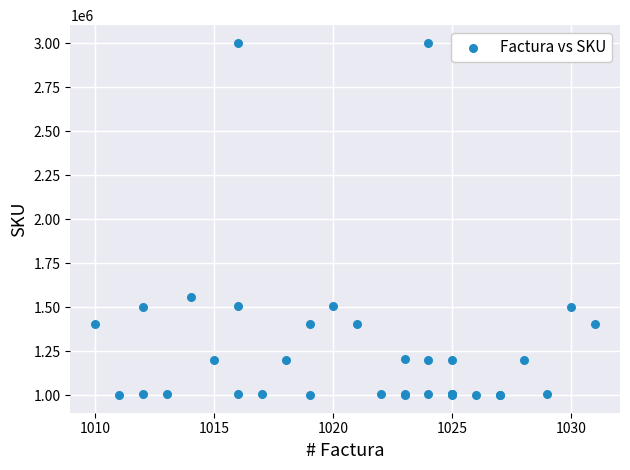

What Y value in the scatter plot is closest to 2001411?

1555542